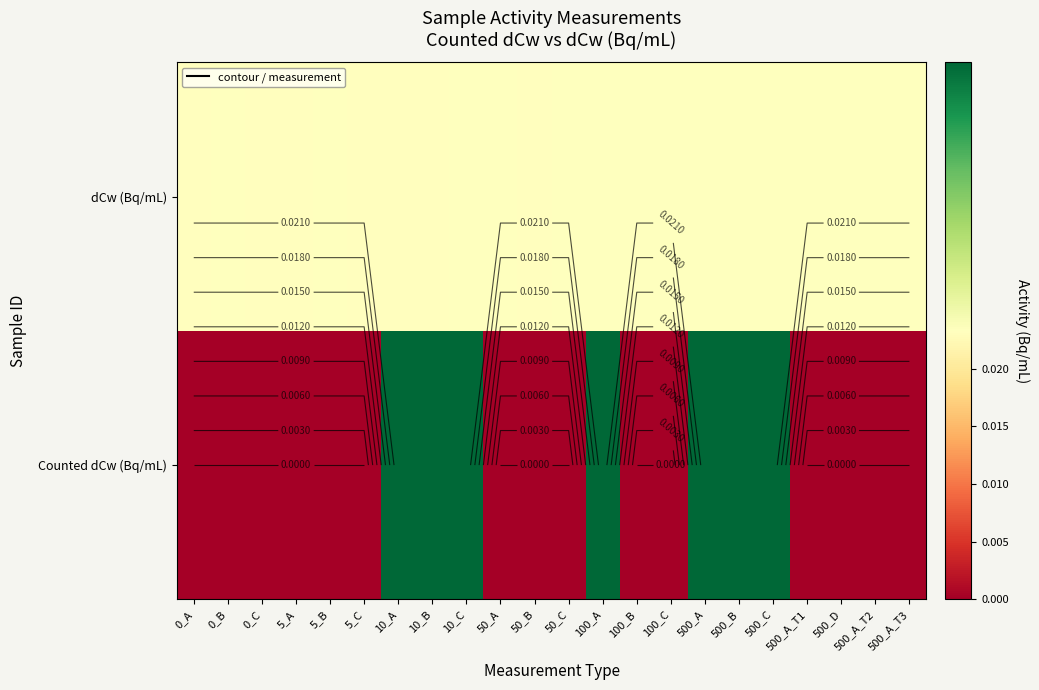

What is the sum of all Counted dCw (Bq/mL) values?

0.2